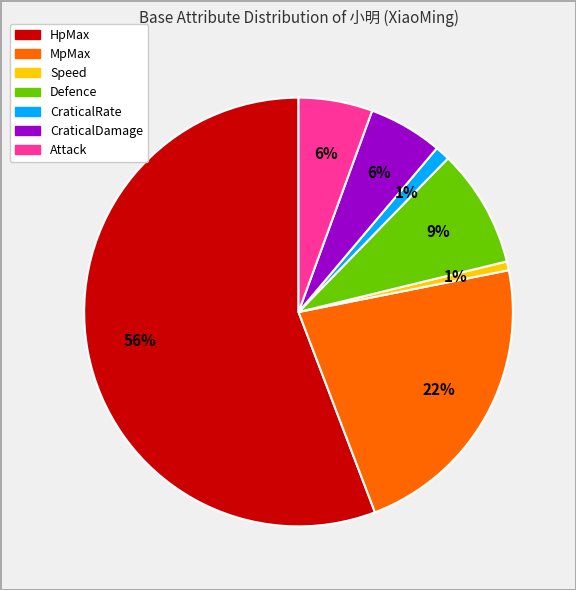

What percentage is the Defence slice, to the nearest percent?

9%